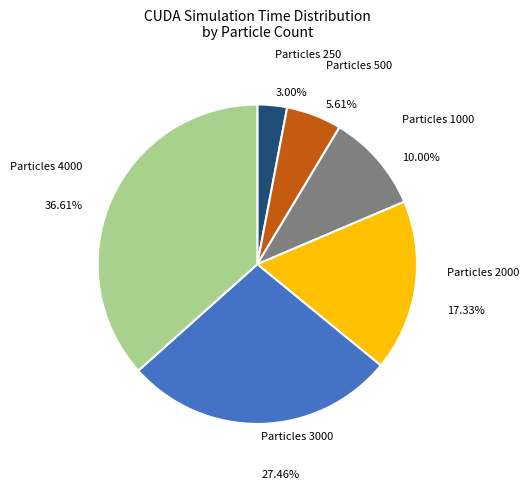

Does Particles 4000 represent more than half of the total?

No